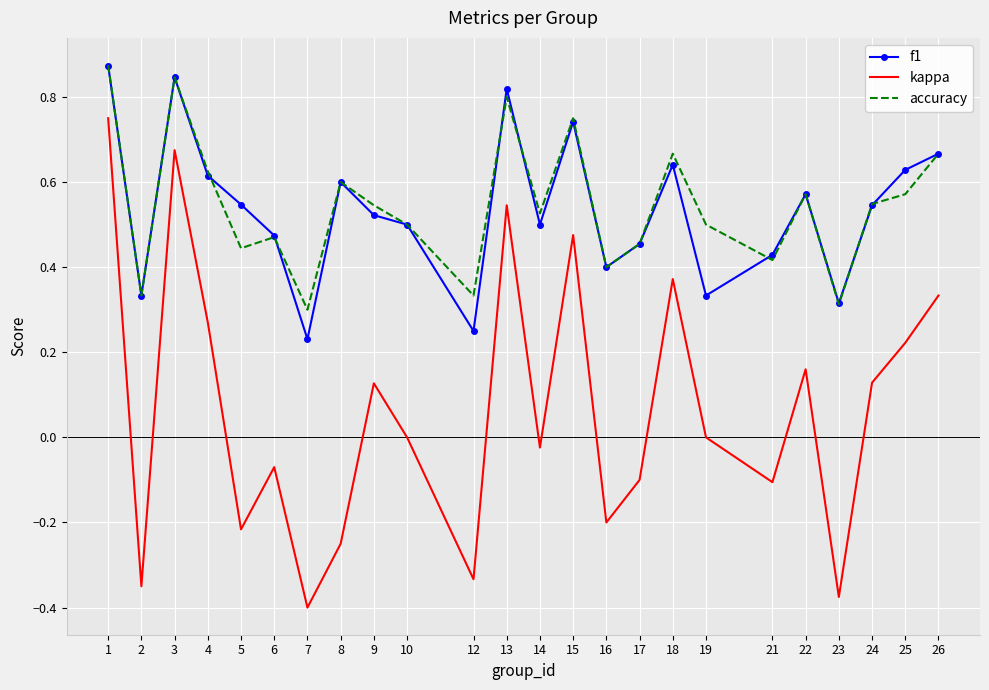

Between 10 and 17, which series saw the biggest shift?

kappa